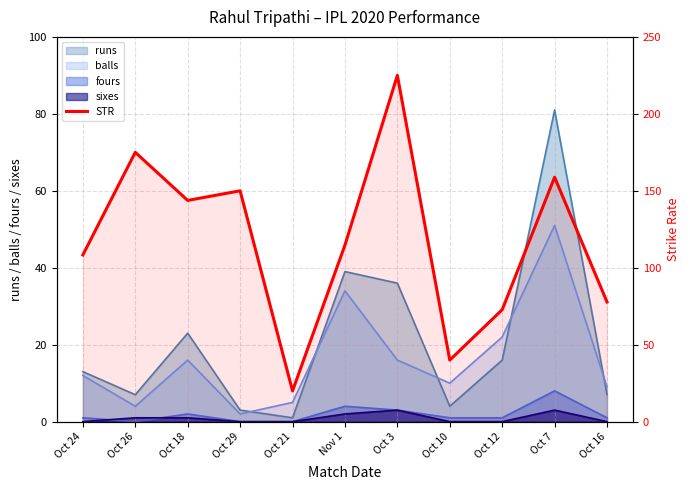

What is the value of the 1st point from the left?

108.3